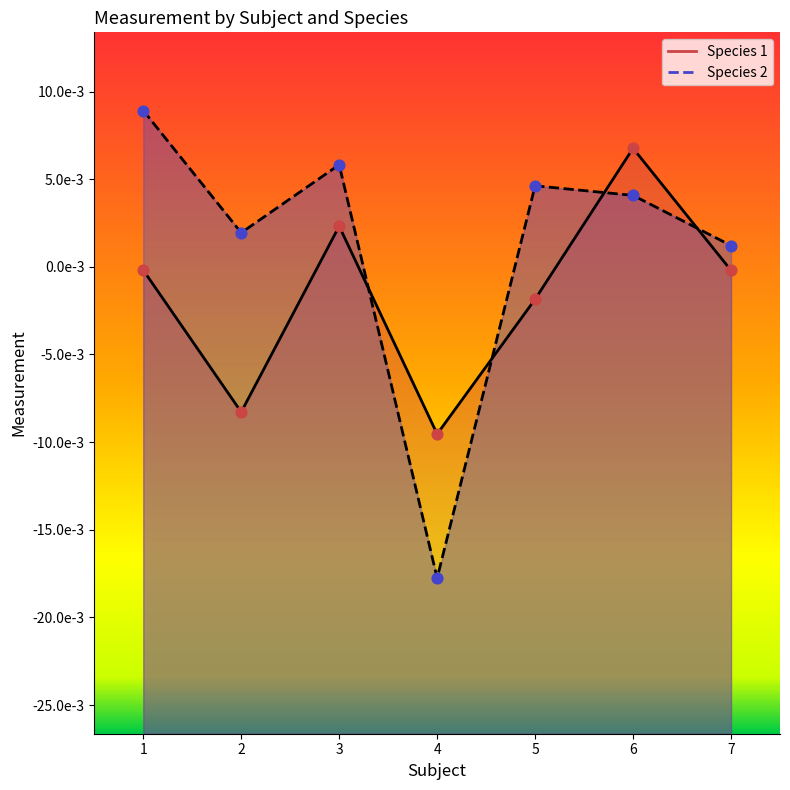

At which category is the sum across all series the highest?

6